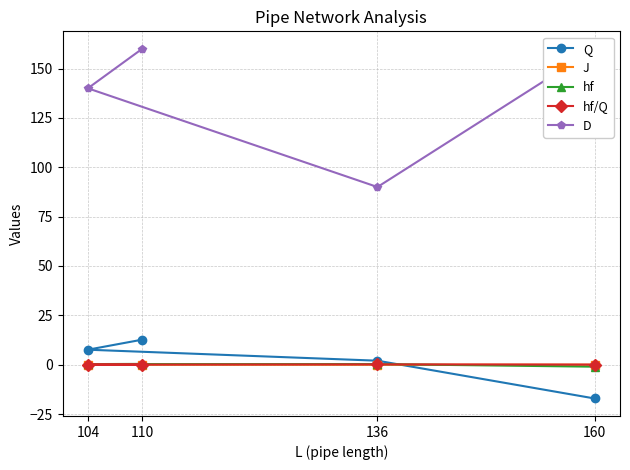

At which label is hf/Q closest to 0?

110